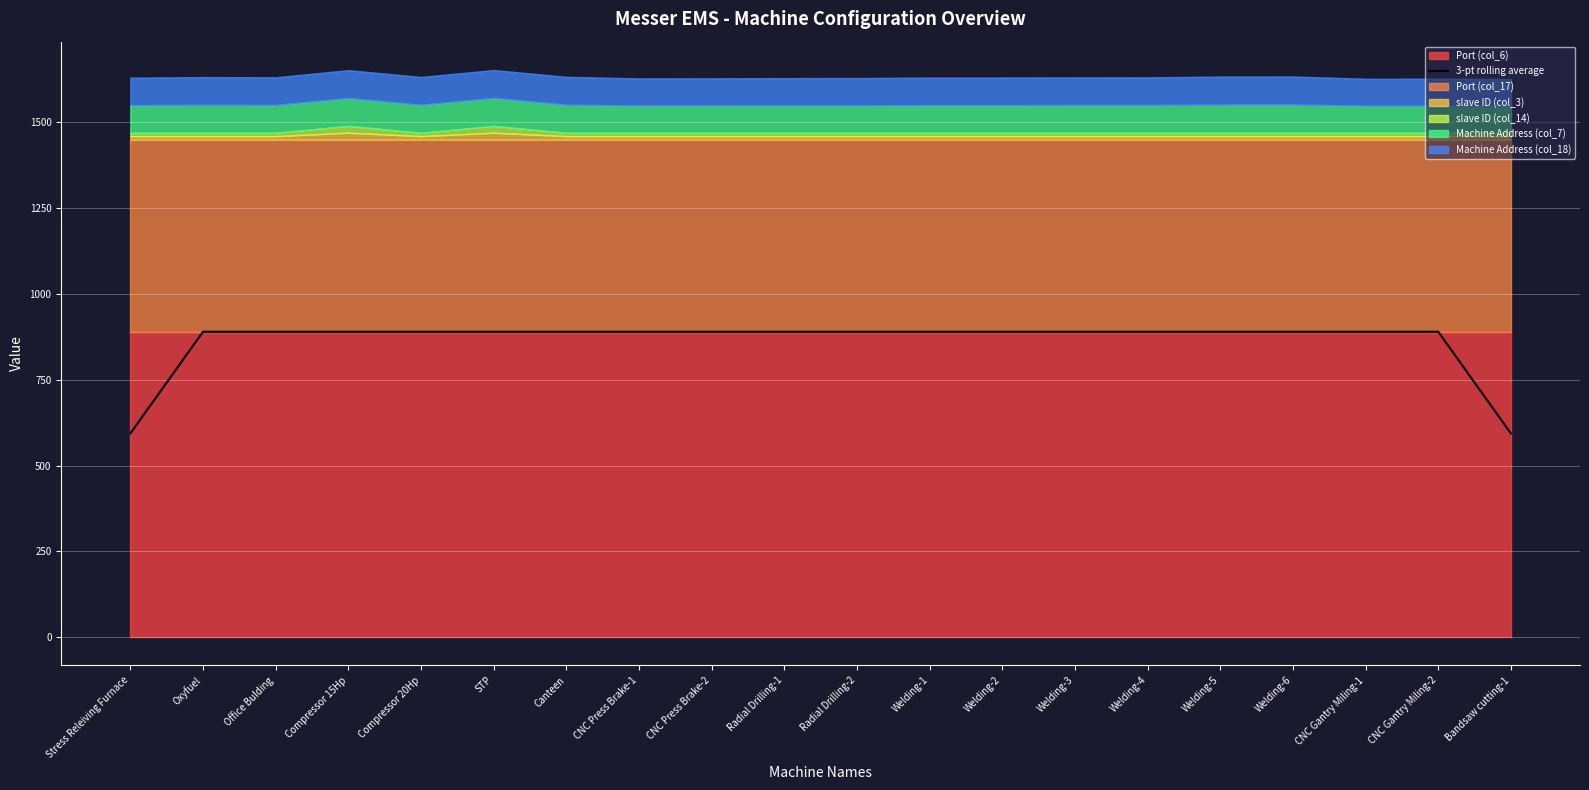

What is the approximate value at Radial Drilling-2?

889.9